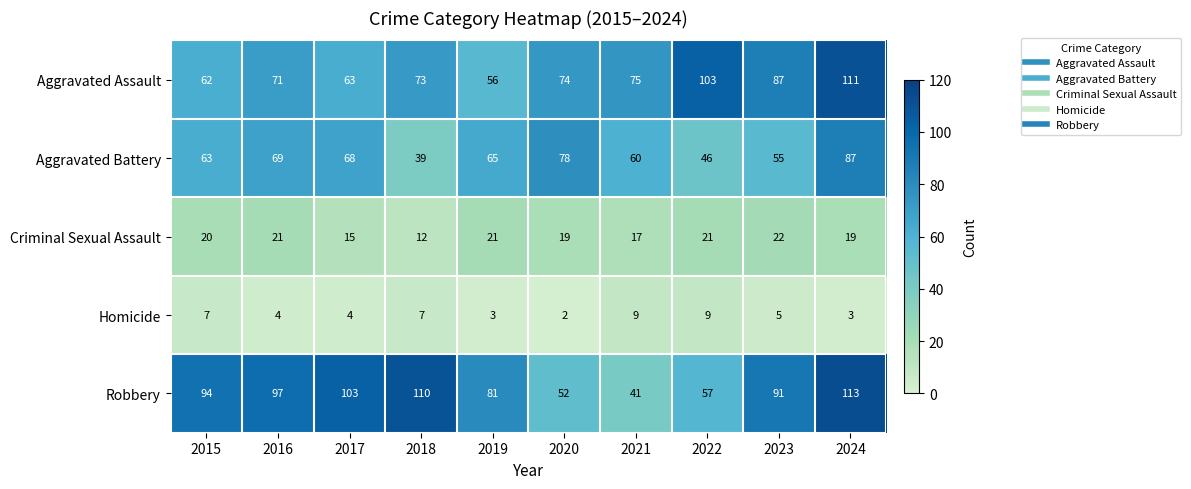

At which category does the chart reach its minimum across all series?

2020